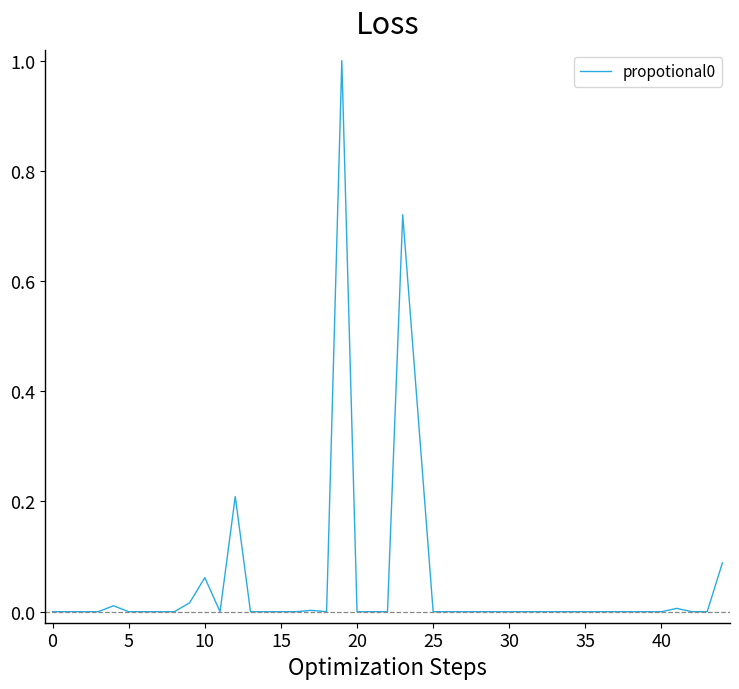

What is the maximum value shown in the chart?

1.0